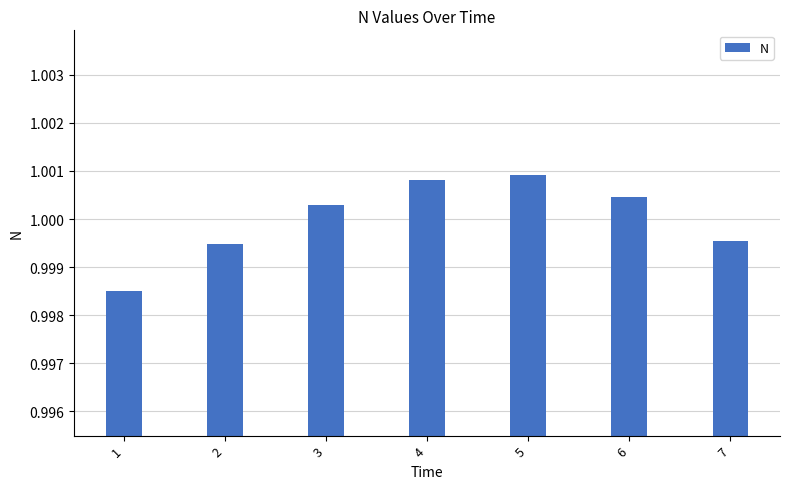

Where is the data nearest to the value 0?

1